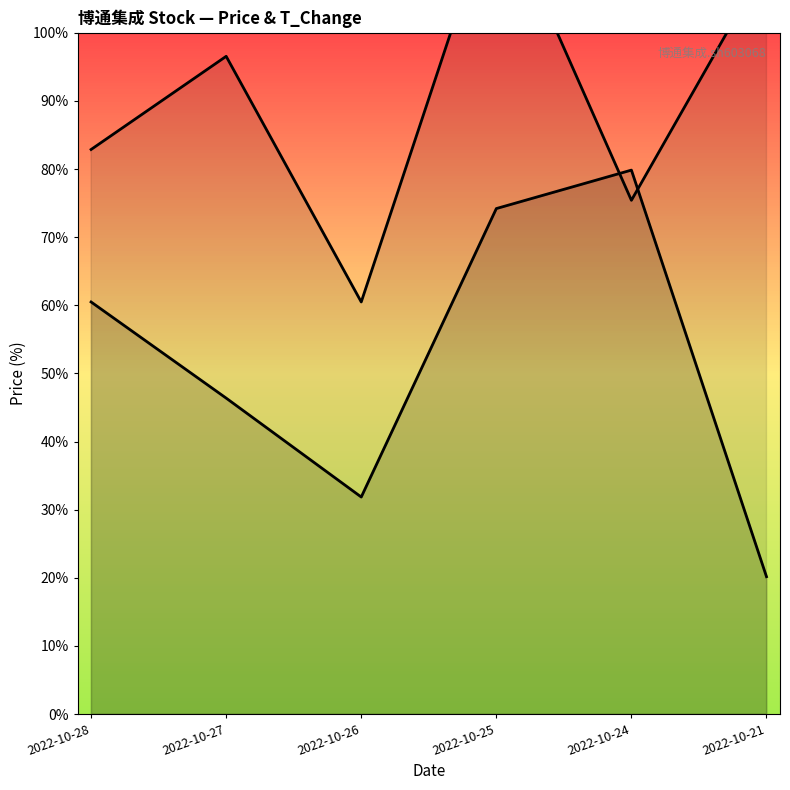

Reading left to right, list all the values displayed in this chart.

price_line: 26.8	26.5	26.1	27.1	27.3	25.8
t_change_line: 27.4	27.7	26.8	28.3	27.2	28.0